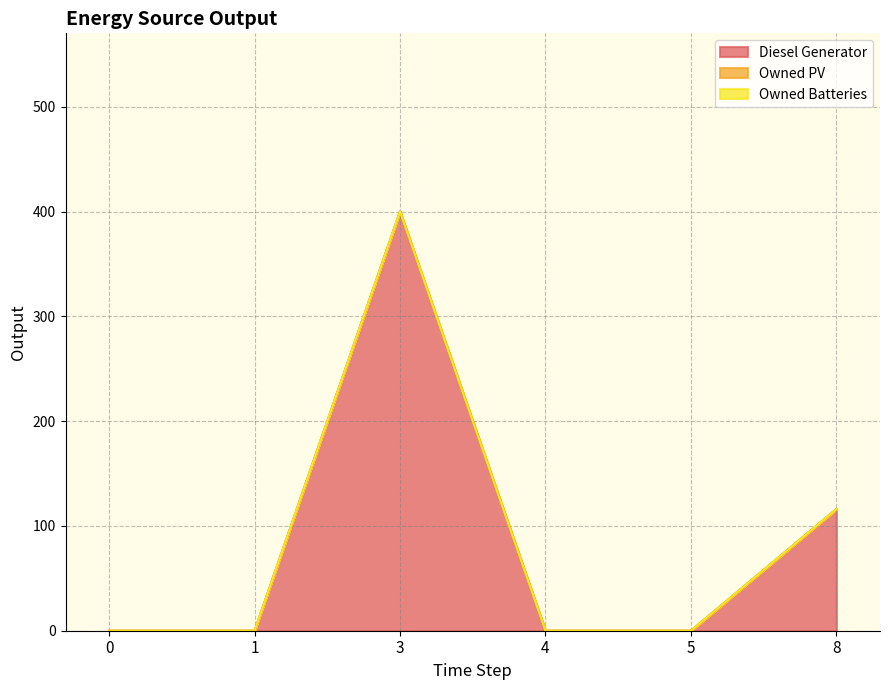

Reading left to right, transcribe all the data shown in this chart.

Diesel Generator: 0	0	400	0	0	116
Owned PV: 0	0	0	0	0	0
Owned Batteries: 0	0	0	0	0	0